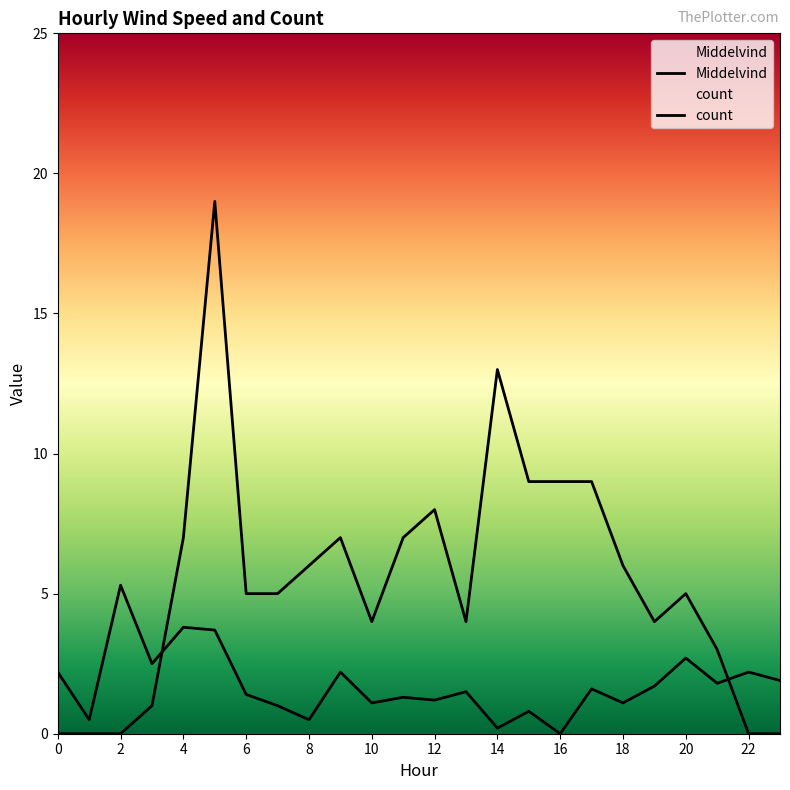

How many values in count are above zero?

19